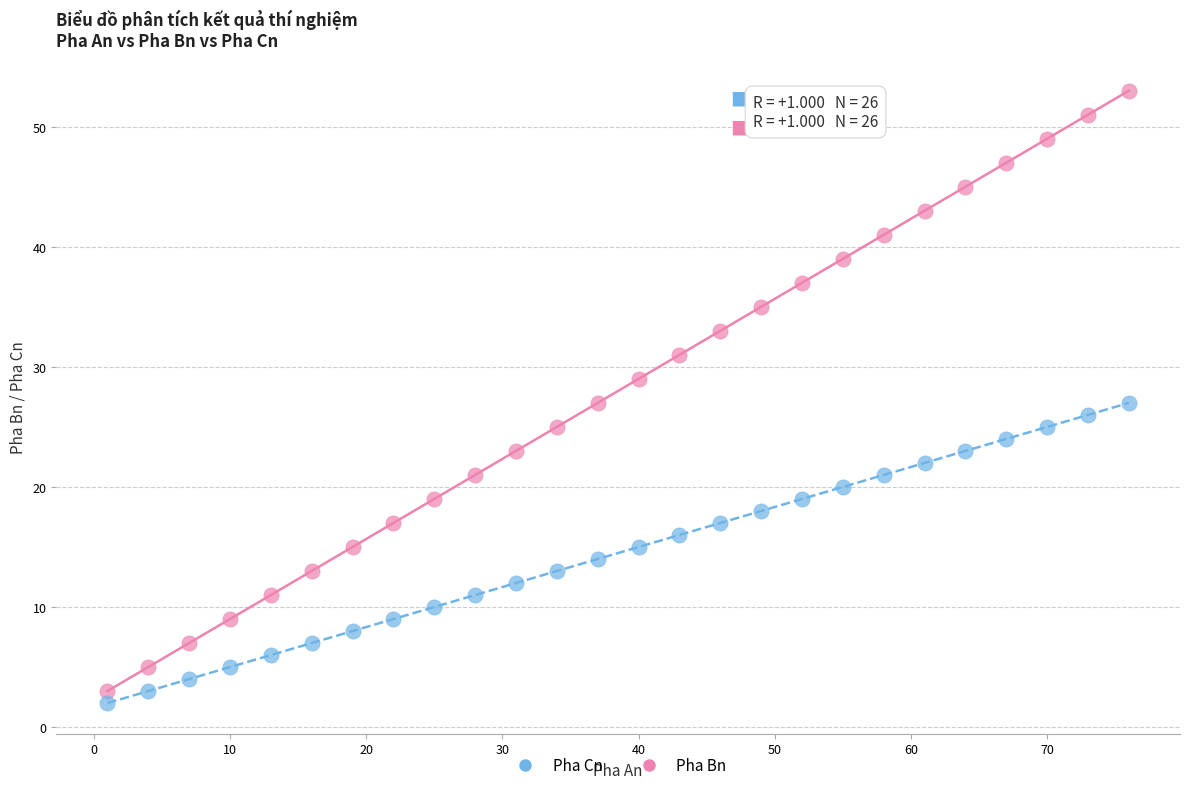

Which series has the widest spread of Y values?

Pha Bn